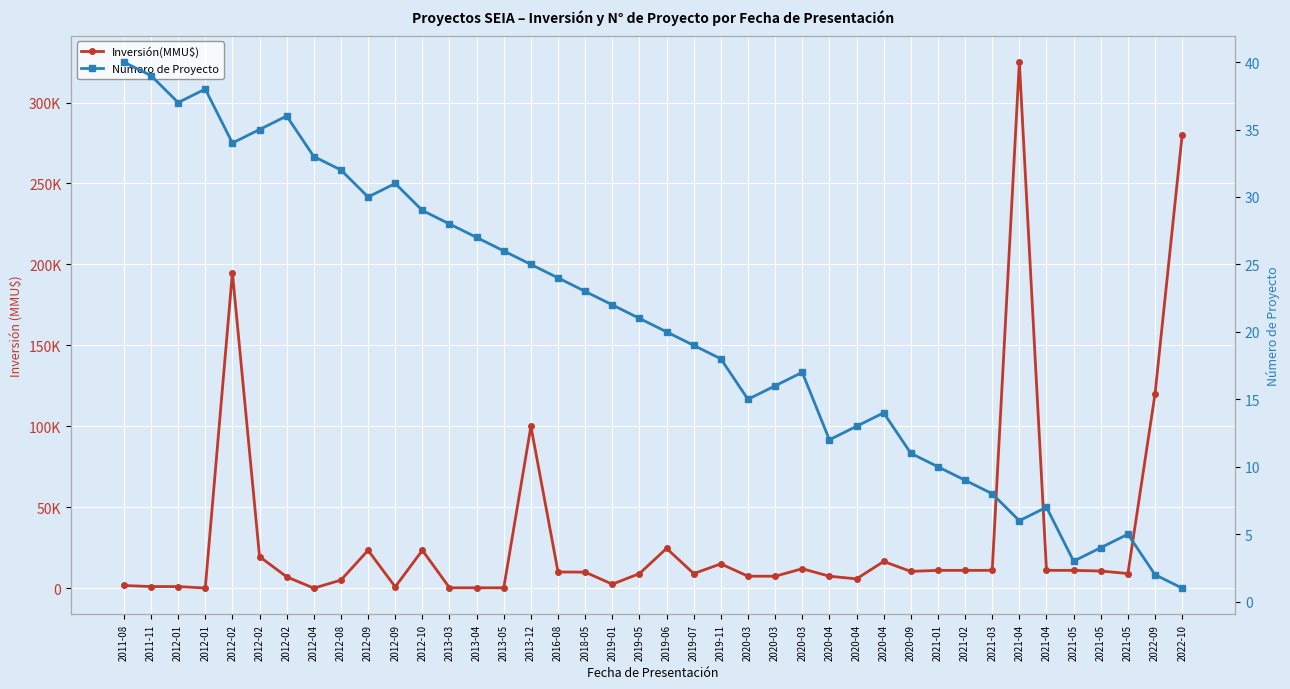

What is the label of the 27th point from the left?

2020-04